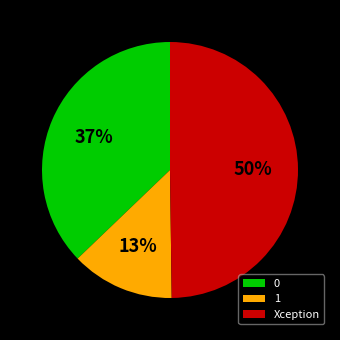

Count the number of slices in the pie.

3